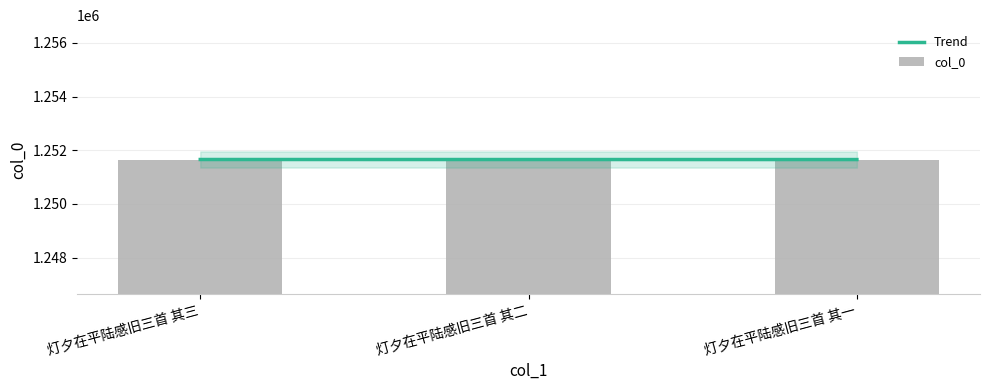

What is the difference between the maximum and minimum values in the col_0 series?

2.0